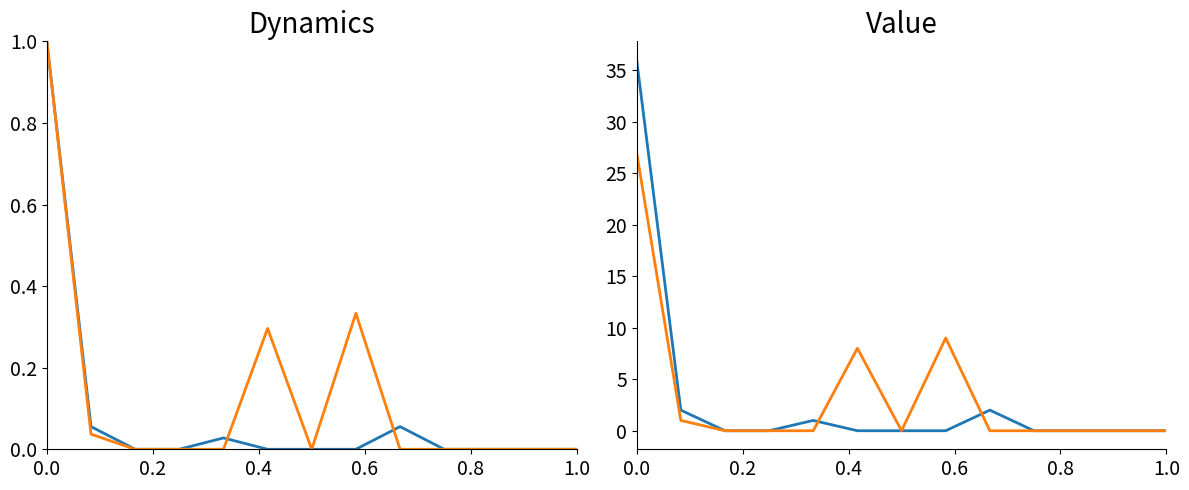

How many data points does each series have?

13